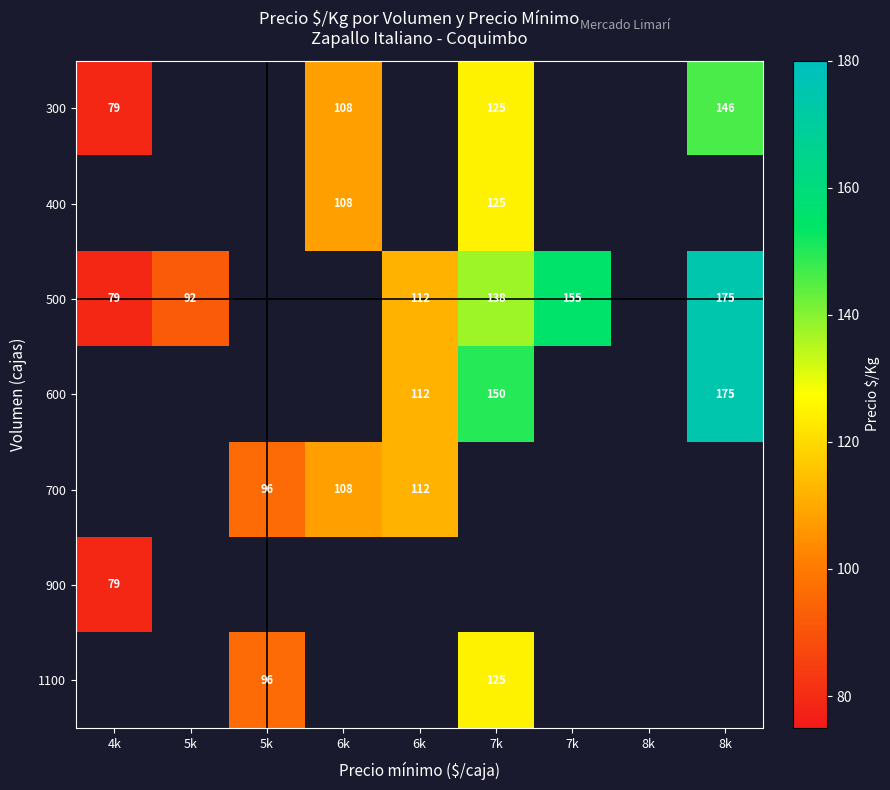

Is the value of 700 at 6k greater than the value of 900 at 5k?

No